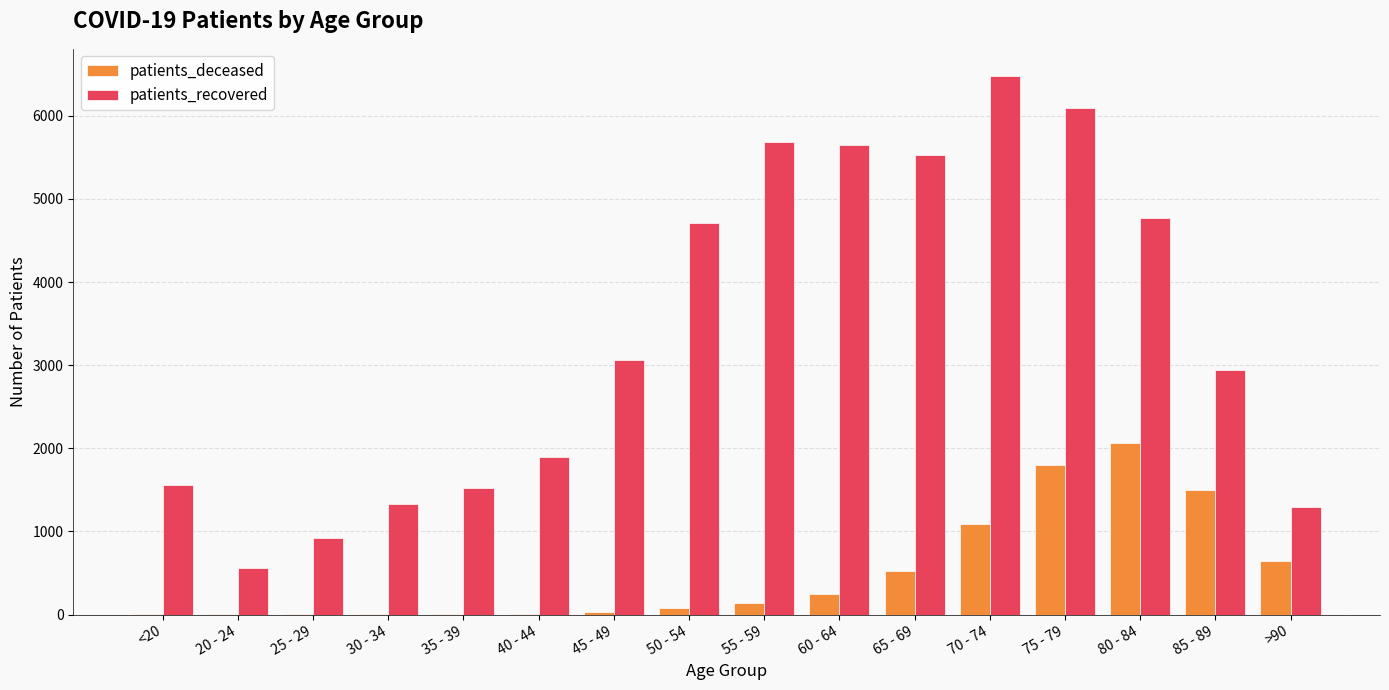

Which series has the largest total across all categories?

patients_recovered